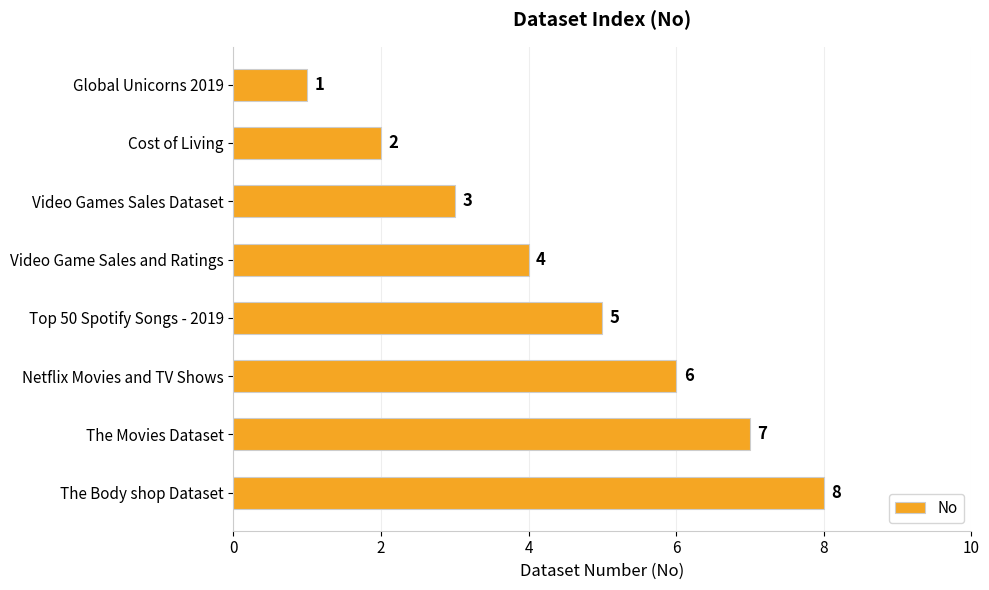

The value at Video Games Sales Dataset is 5. True or false?

False